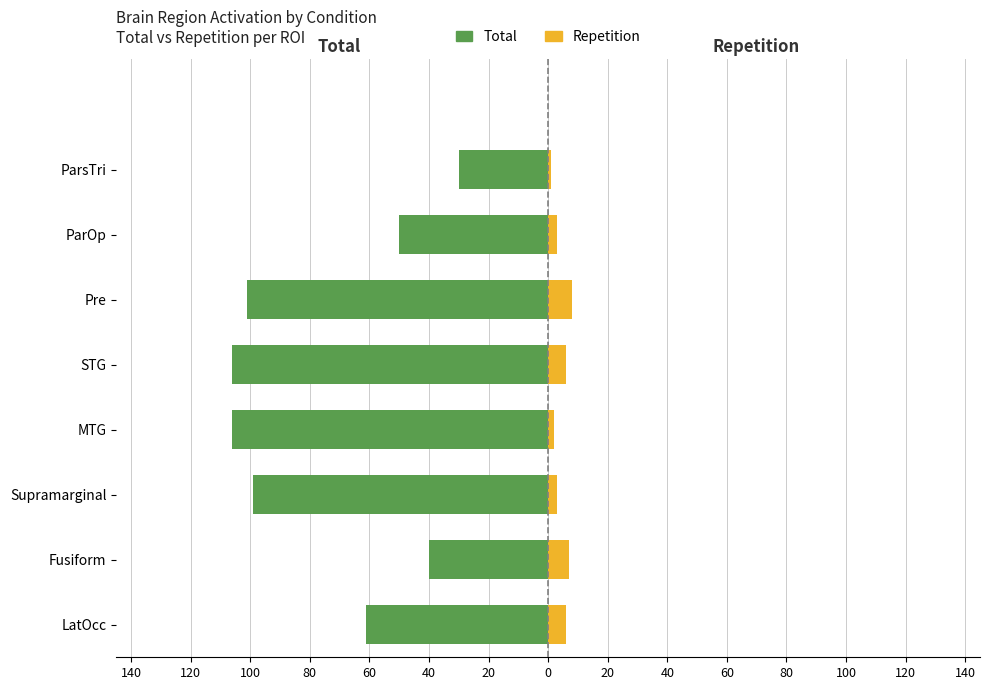

What is the sum of all Repetition values?

36